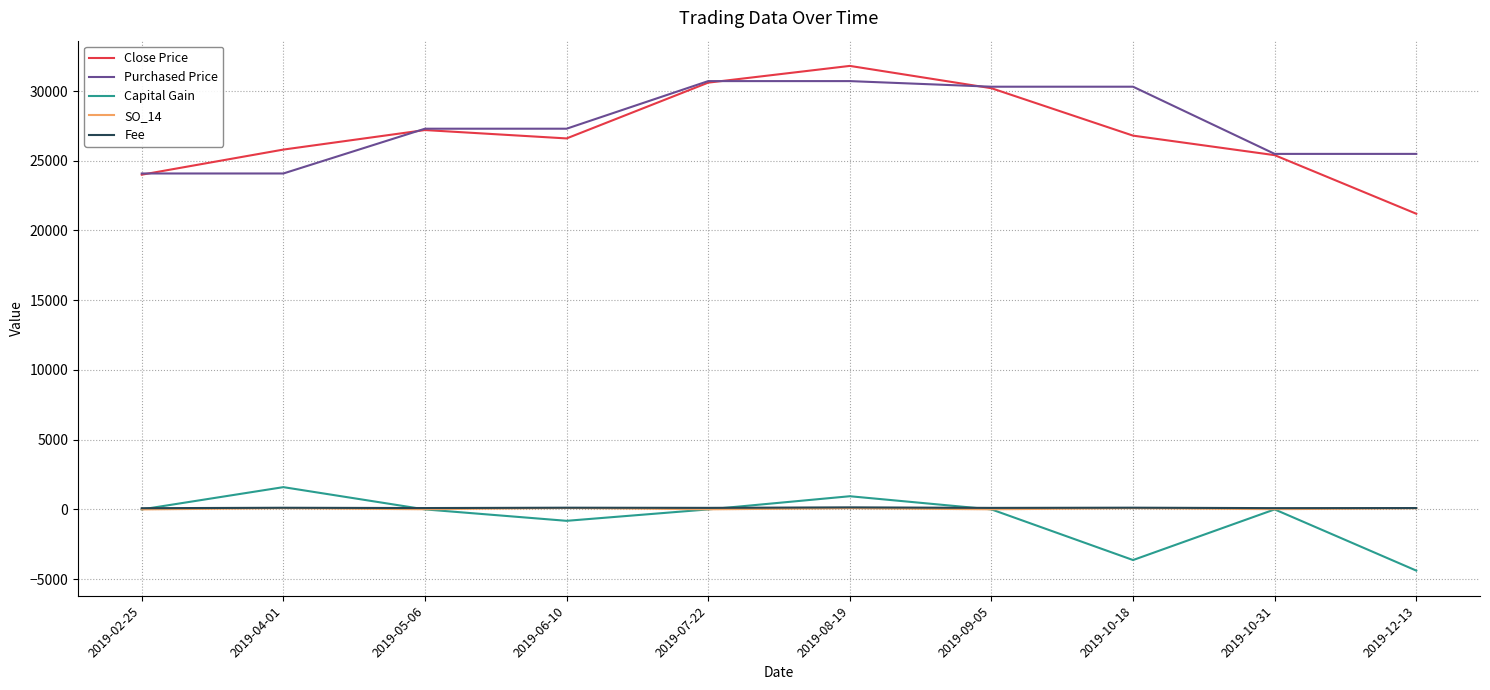

Read the SO_14 value at 2019-09-05.

7.7